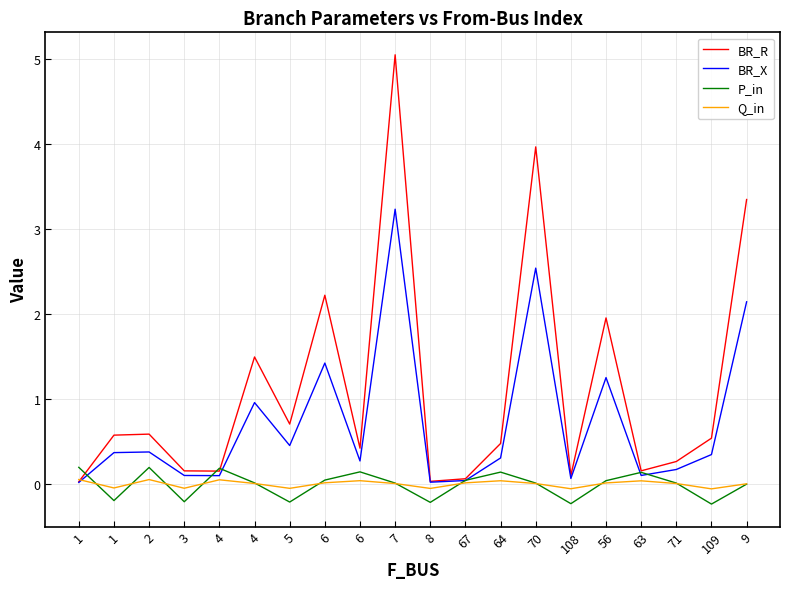

What is the label of the 10th point from the left?

7